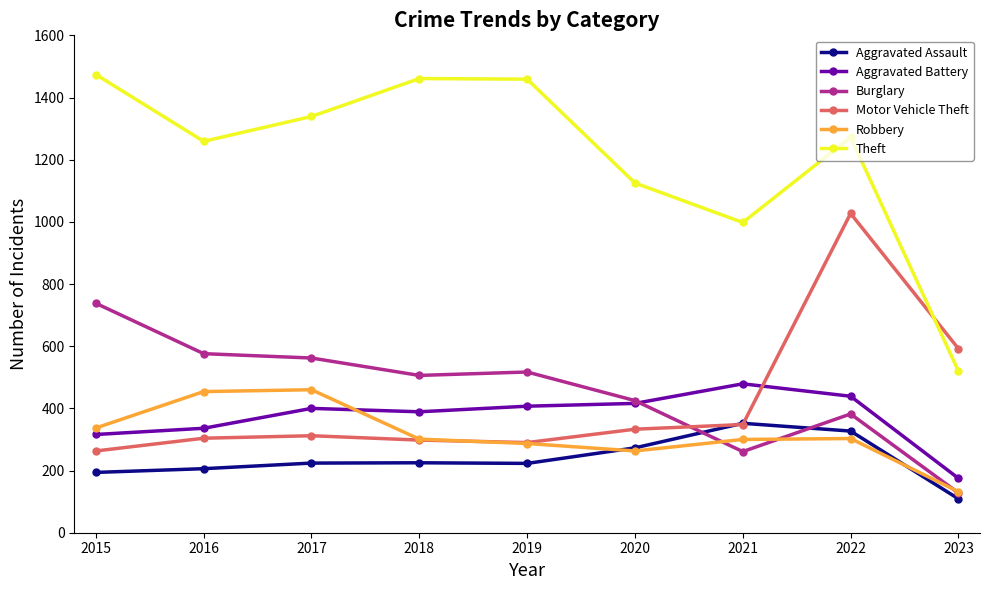

What is the average value of the Theft series?

1212